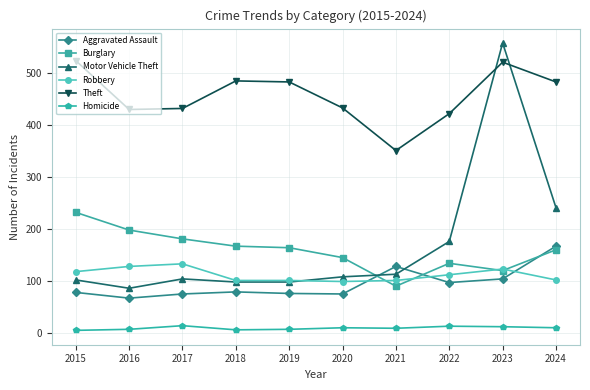

Which series has the largest total across all categories?

Theft